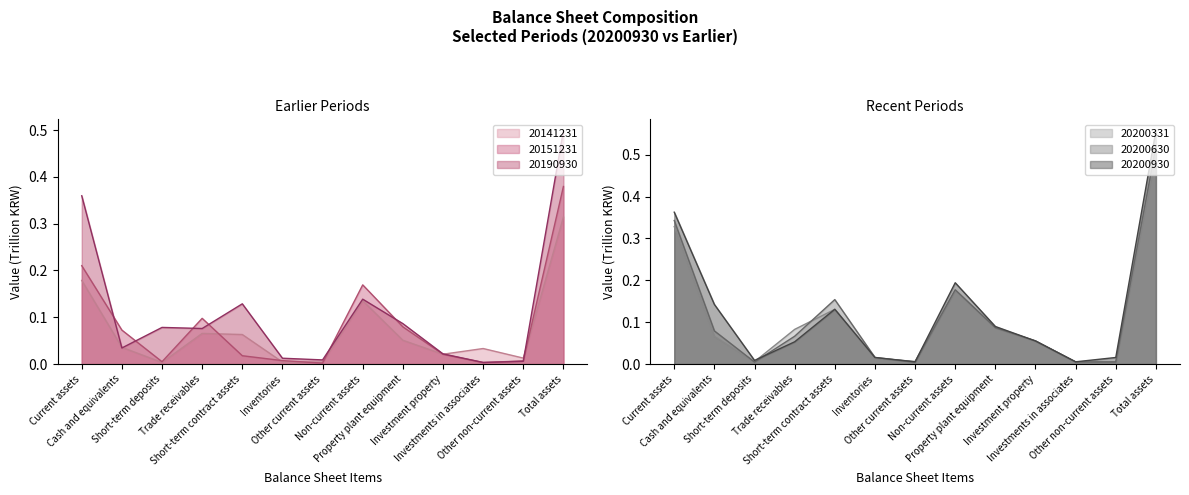

Is the value of 20200630 at Current assets greater than the value of 20190930 at Current assets?

No